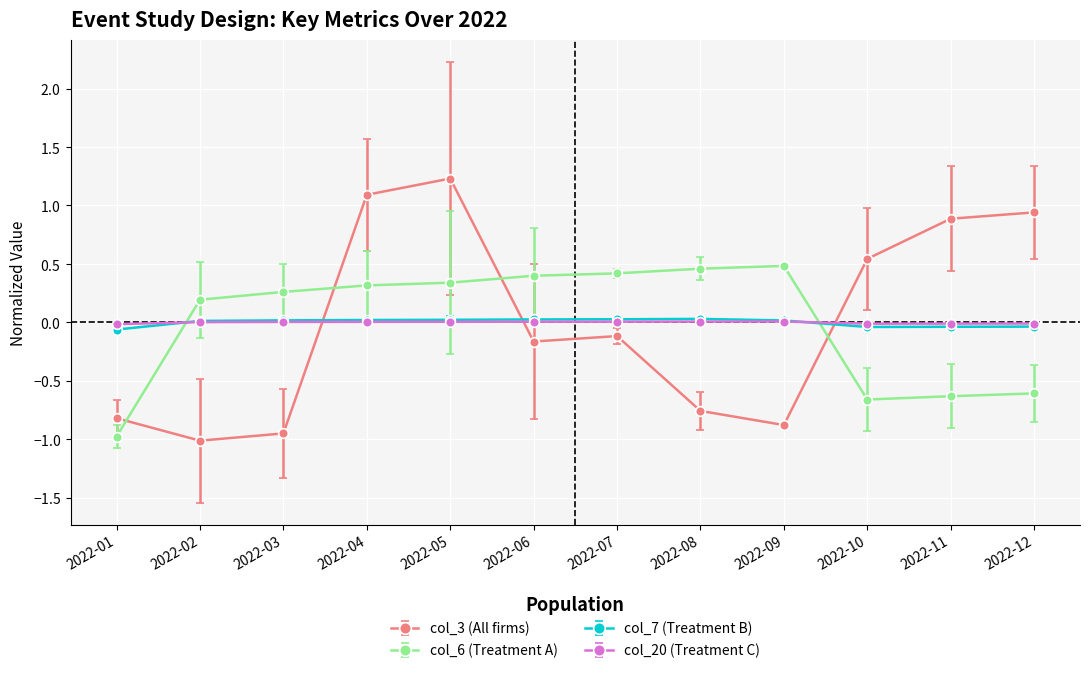

What are all the series names shown in the legend?

col_3 (All firms), col_6 (Treatment A), col_7 (Treatment B), col_20 (Treatment C)